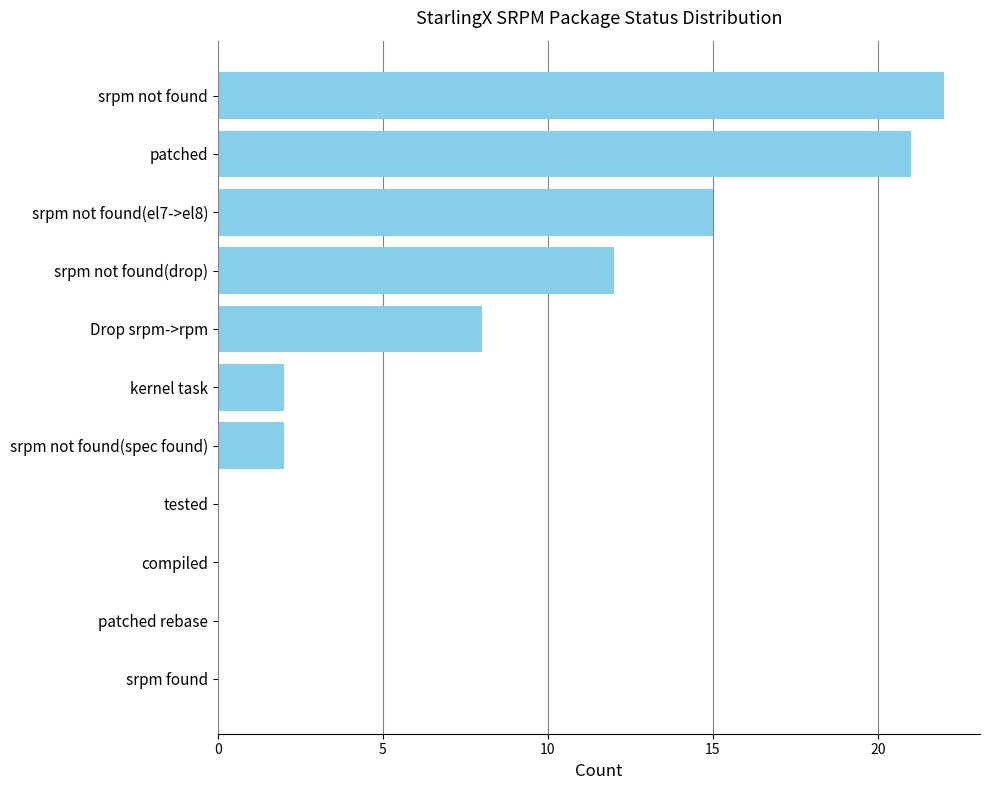

Which has a higher value, patched or srpm found?

patched